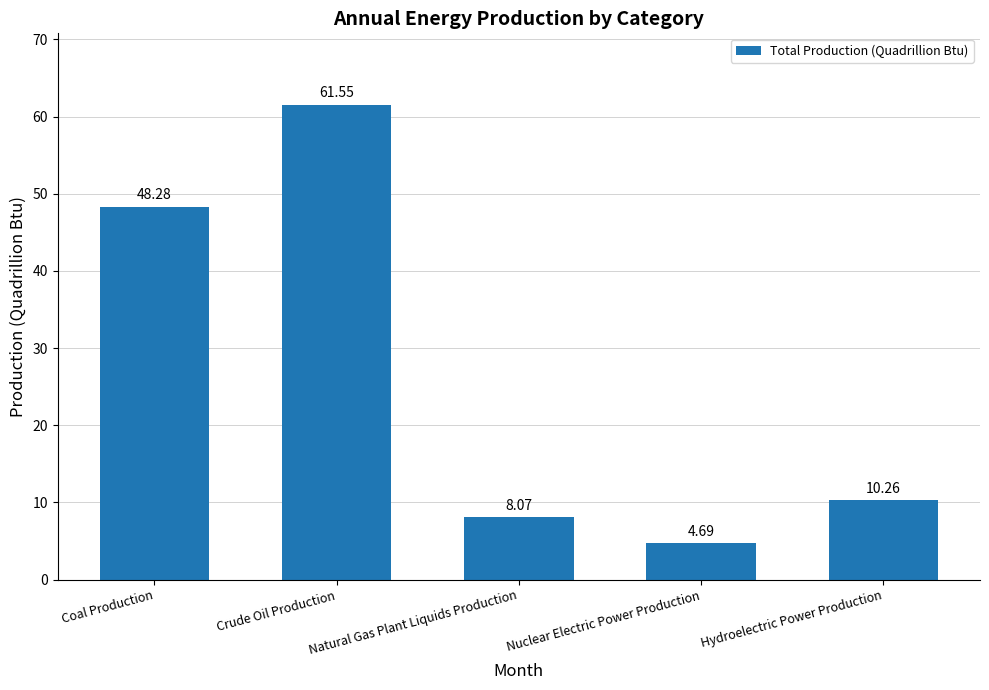

Is it true that the value at Coal Production is 48.3?

True